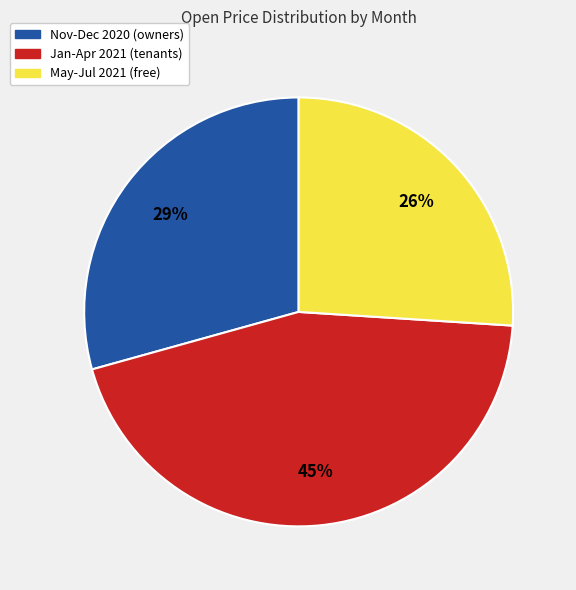

The May-Jul 2021 (free) slice represents 15% of the pie. True or false?

False